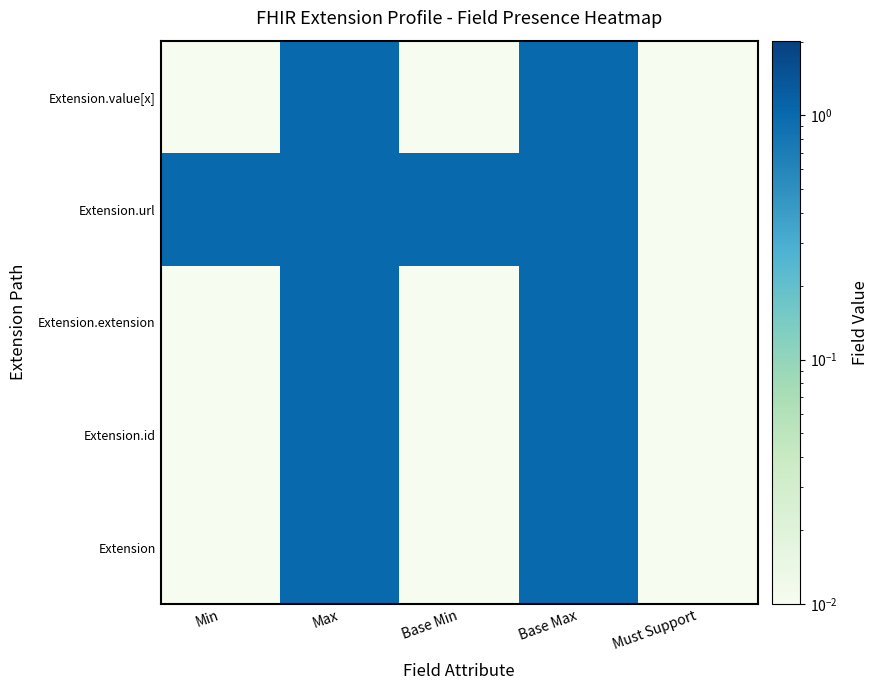

Count the number of data series in this chart.

5